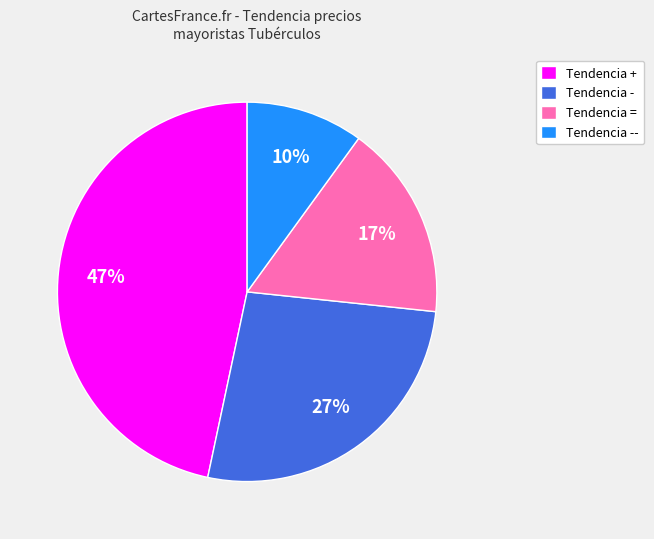

To the nearest percent, what is the difference between the largest and smallest slice percentages?

37%